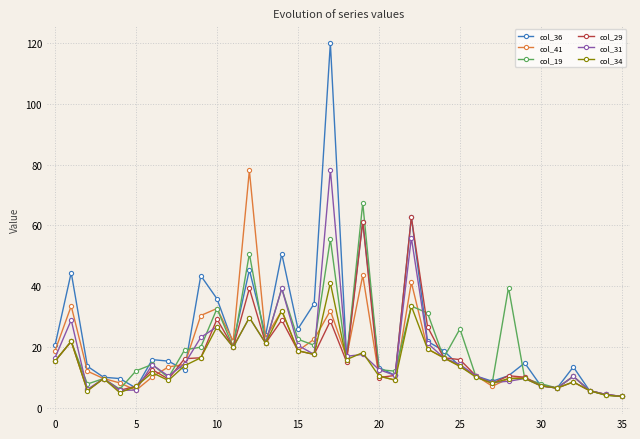

True or false: col_31 has more than 1 interior local peaks.

True